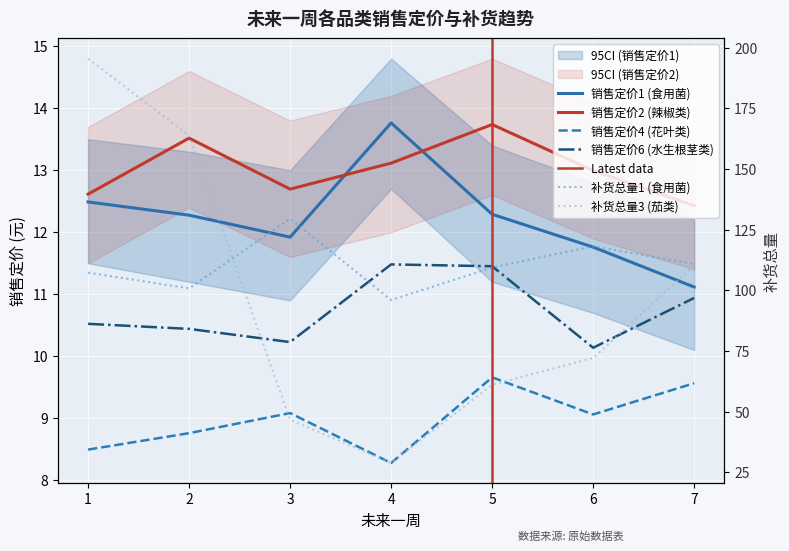

At 2, list the series in order from smallest to largest.

销售定价4, 销售定价6, 销售定价1, 销售定价2, 补货总量1, 补货总量3